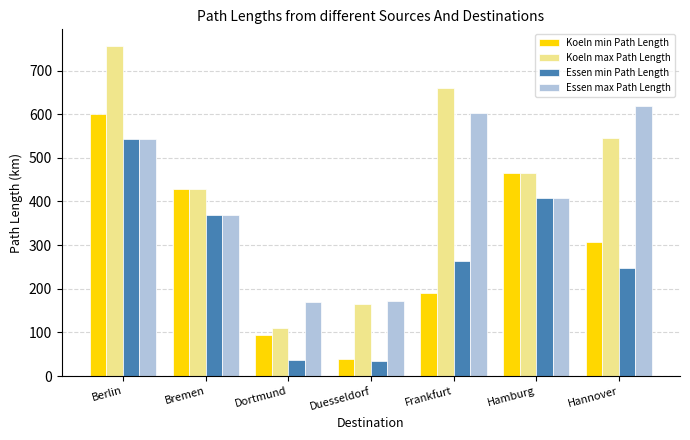

What is the difference between the highest and lowest values at Duesseldorf?

136.7